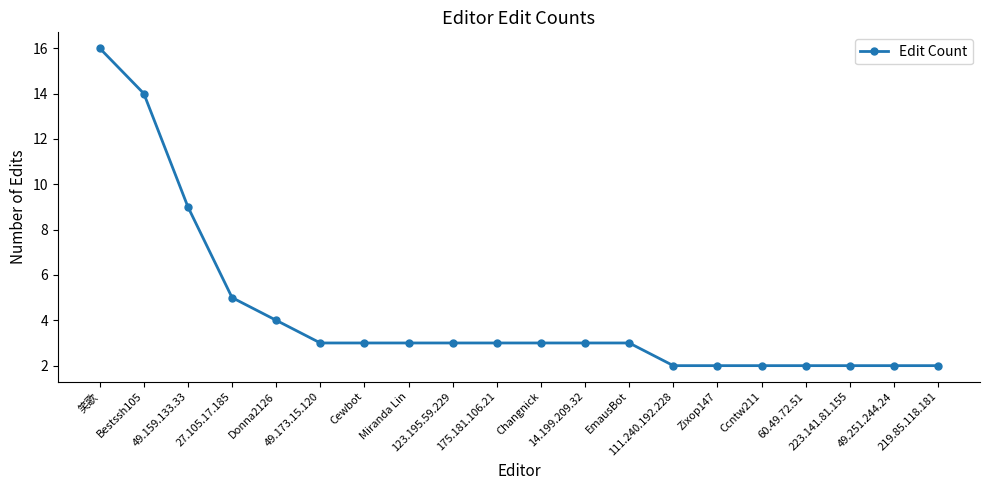

Where is the data nearest to the value 9?

49.159.133.33